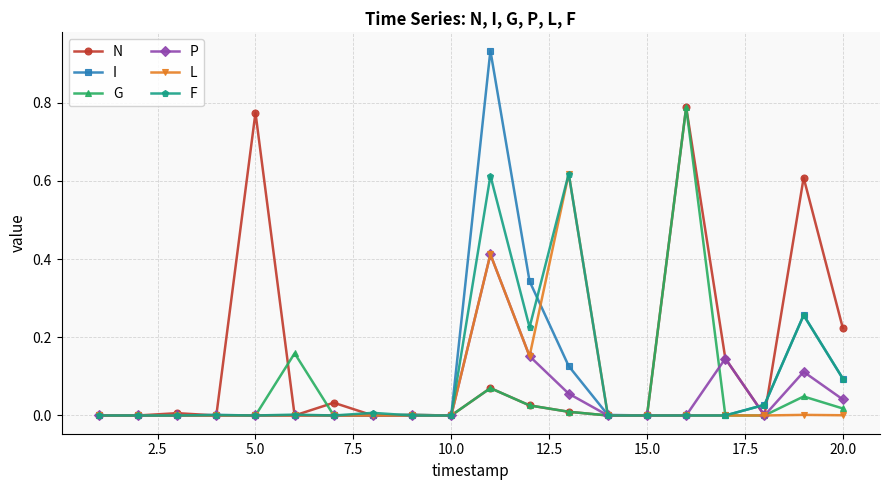

How many distinct data groups are displayed?

6